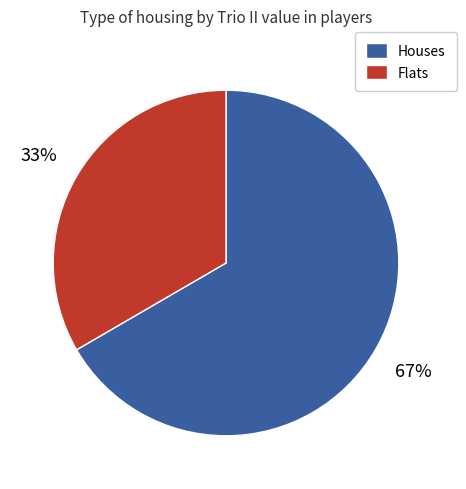

Does any single category account for the majority?

Yes